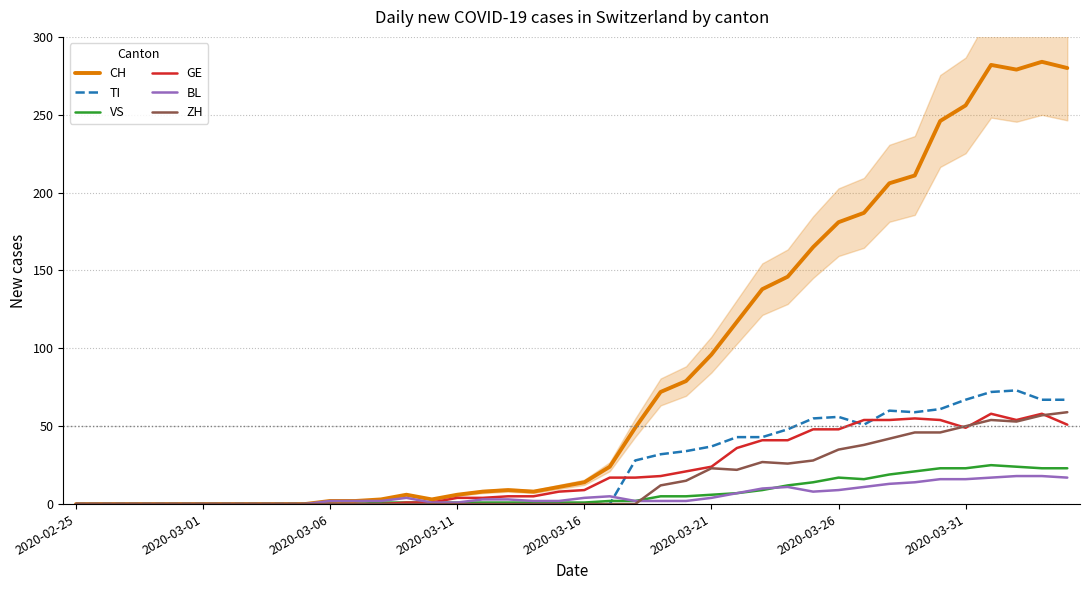

Is it true that TI equals 59 at 33?

True